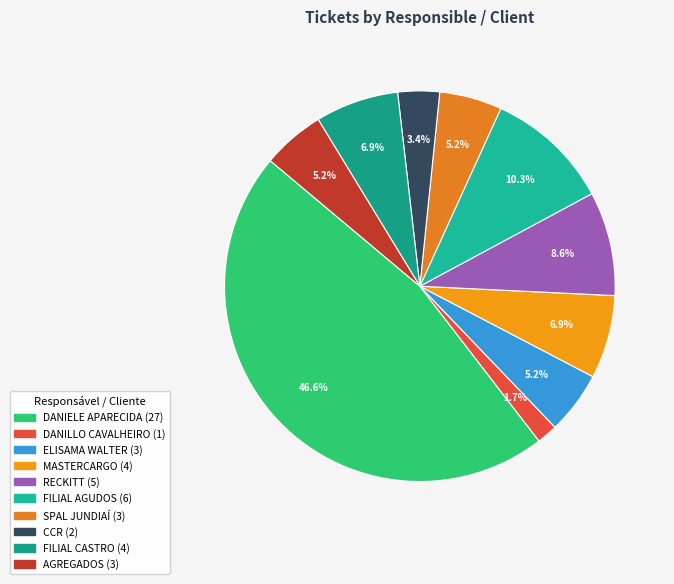

The SPAL JUNDIAÍ slice represents 5% of the pie. True or false?

True